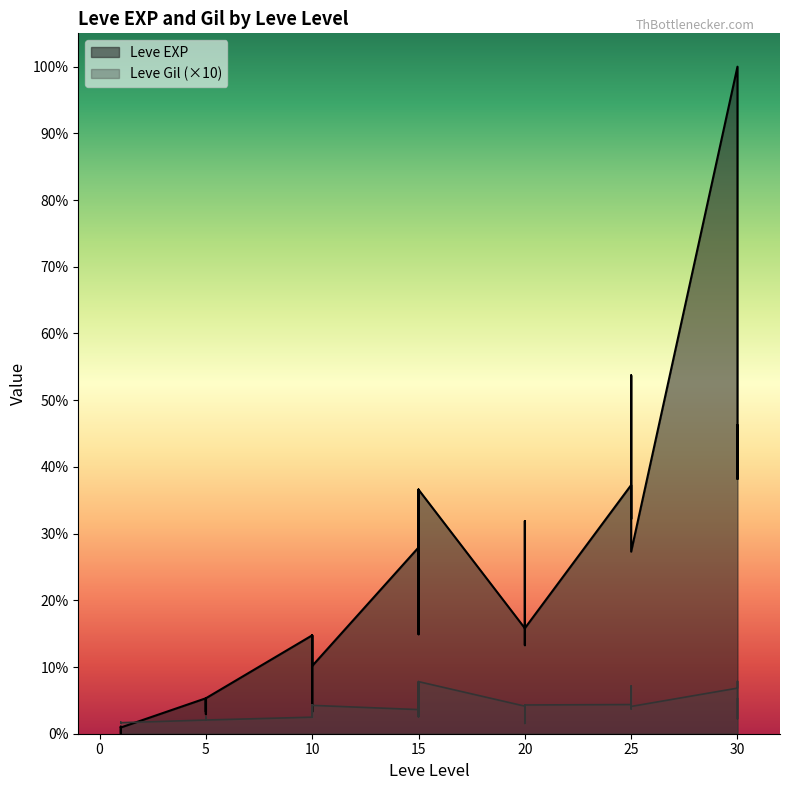

What is the difference between the highest and lowest values at 1?

500